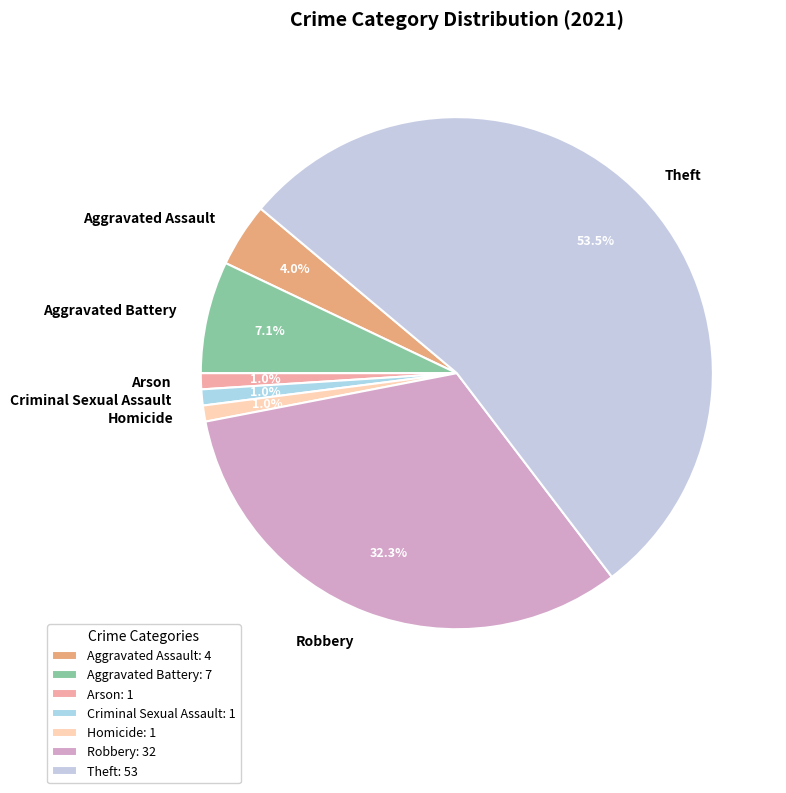

To the nearest percent, what is the difference between the Aggravated Battery and Robbery slice percentages?

25%